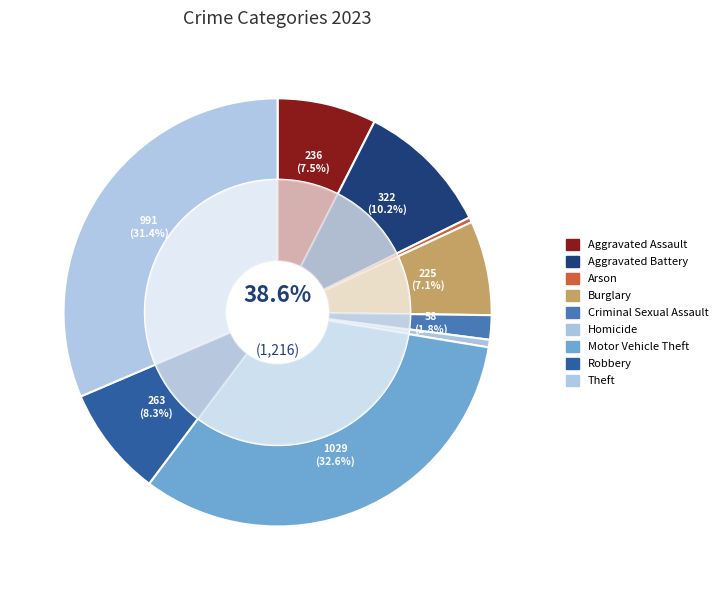

Which slice is the smallest?

Arson